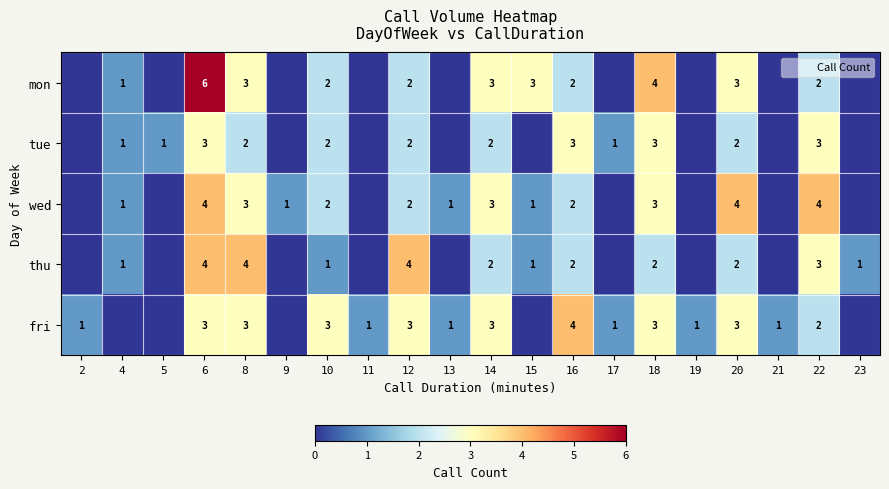

At 14, list the series in order from smallest to largest.

tue, thu, mon, wed, fri